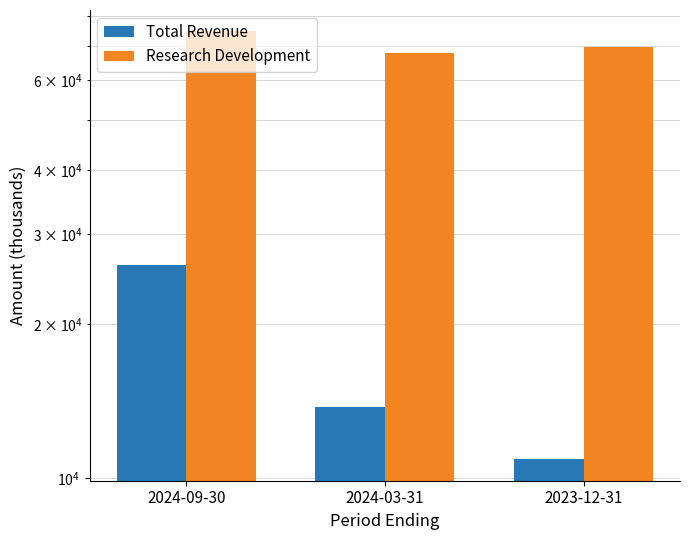

What is the approximate value of Research Development at 2024-03-31, to the nearest 50?

67600